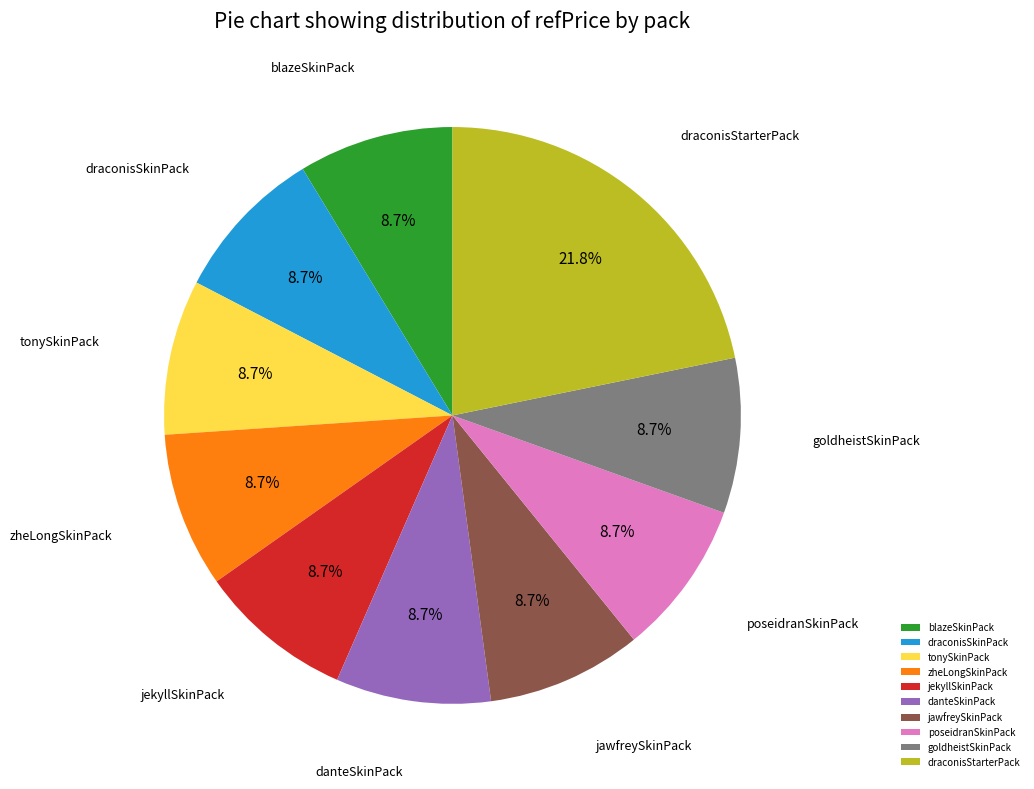

Which has a higher value, draconisStarterPack or goldheistSkinPack?

draconisStarterPack